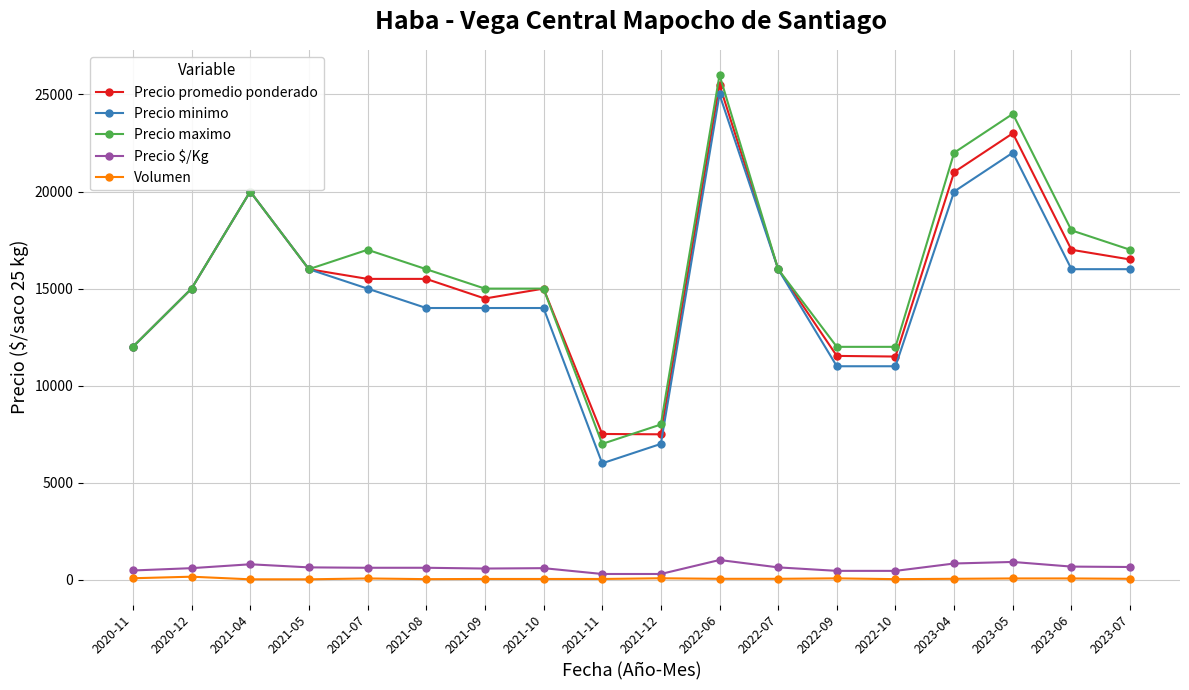

True or false: Precio promedio ponderado and Volumen cross at least once.

False